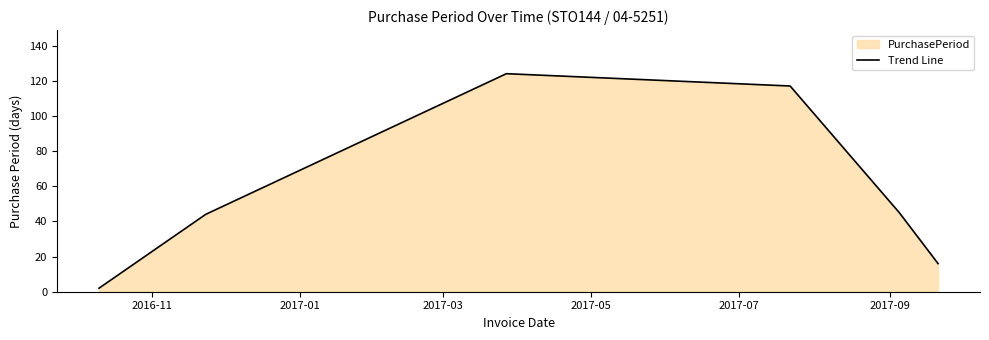

How many interior local peaks (higher than both neighbors) does the data have?

1